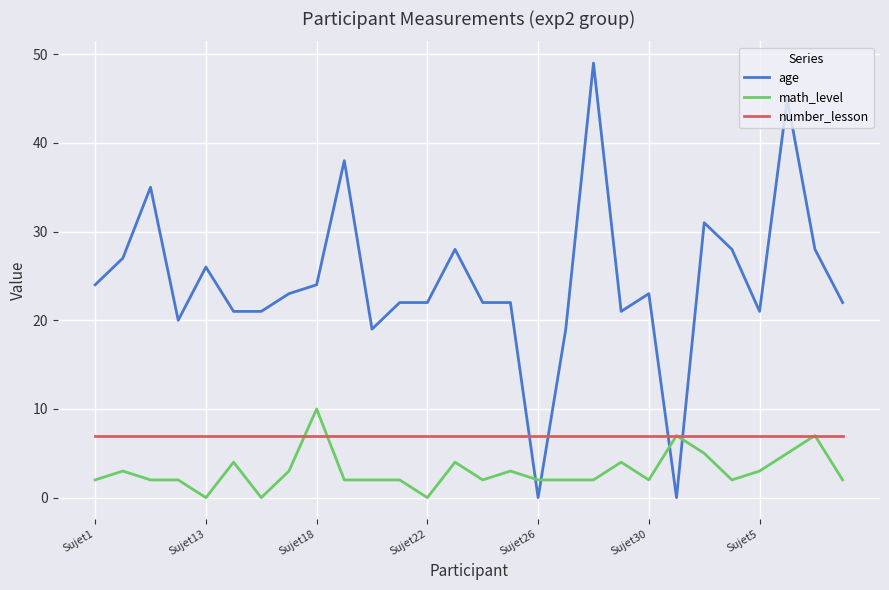

True or false: math_level and age intersect in this chart.

True